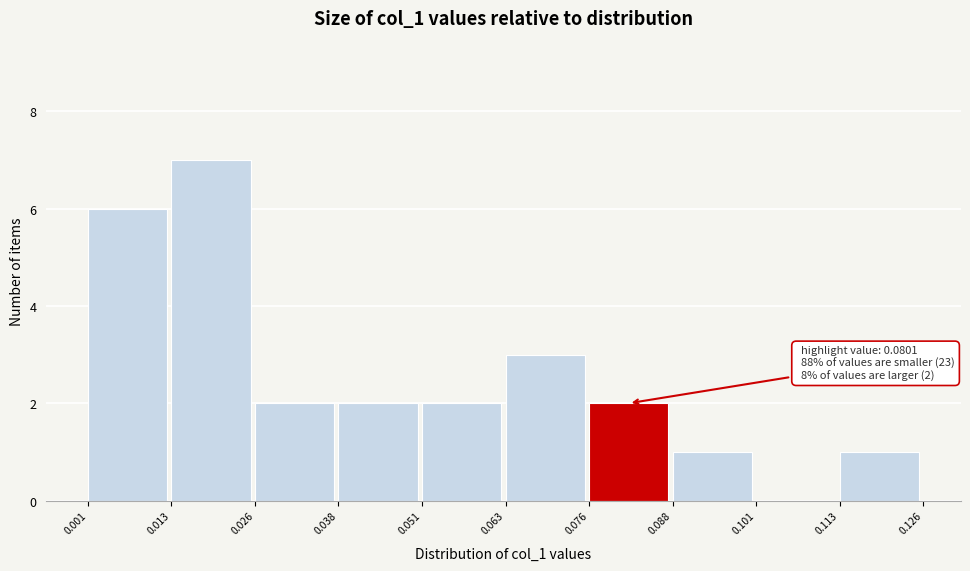

Over which range of the x-axis is the bar tallest?

0.013 to 0.026